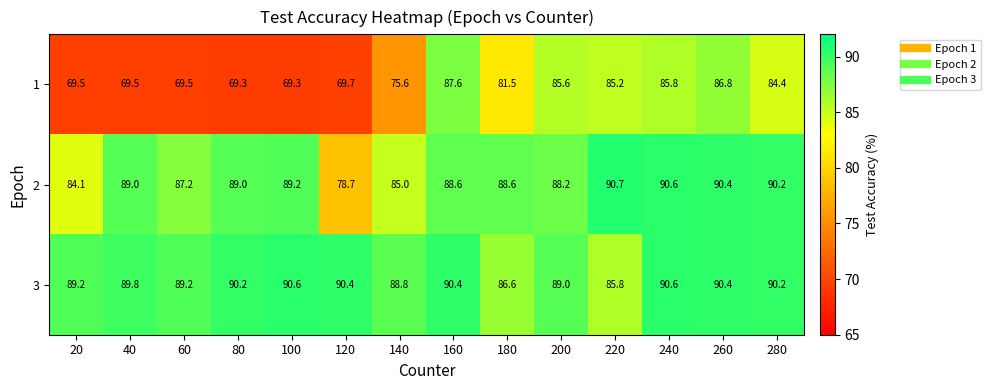

Rank the series by their maximum value, from highest to lowest.

2, 3, 1